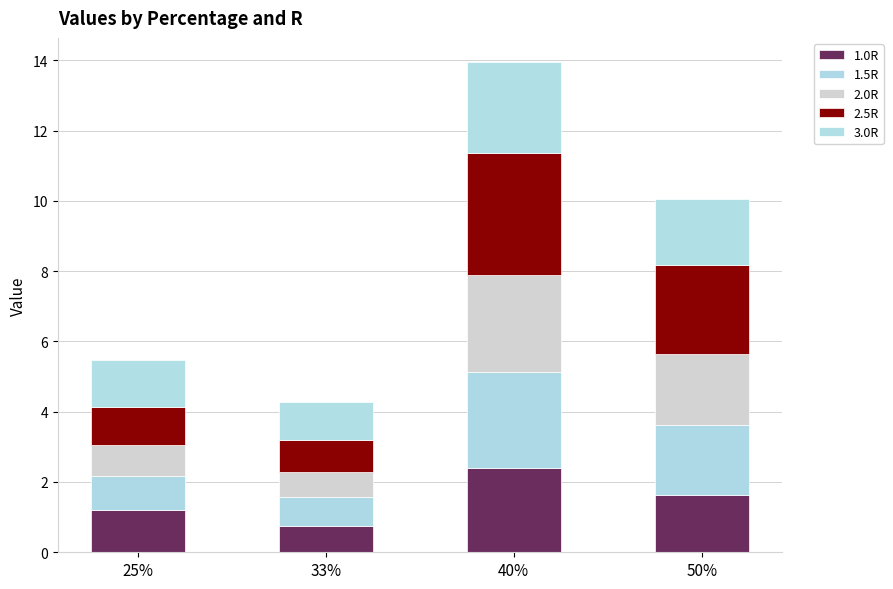

What is the average value of the 1.0R series?

1.5